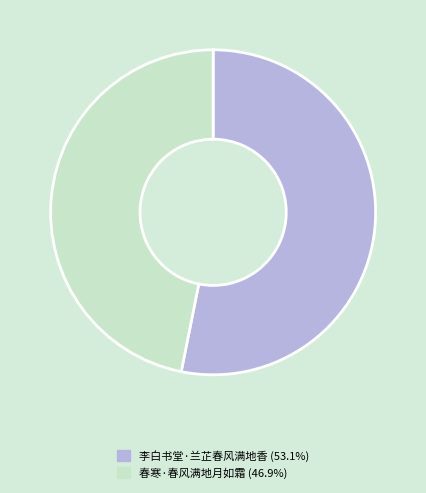

Is it true that 李白书堂·兰芷春风满地香 is 53% of the pie?

True